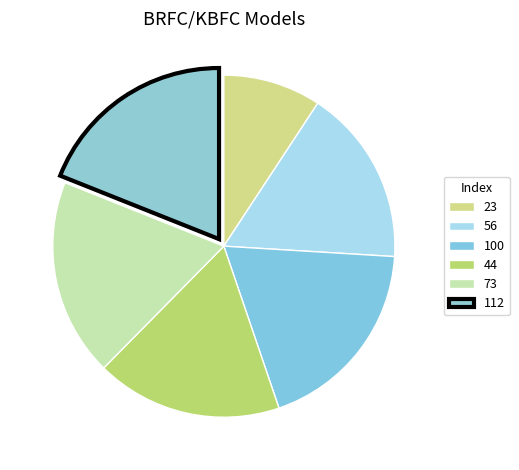

True or false: 73 accounts for 19% of the total.

True